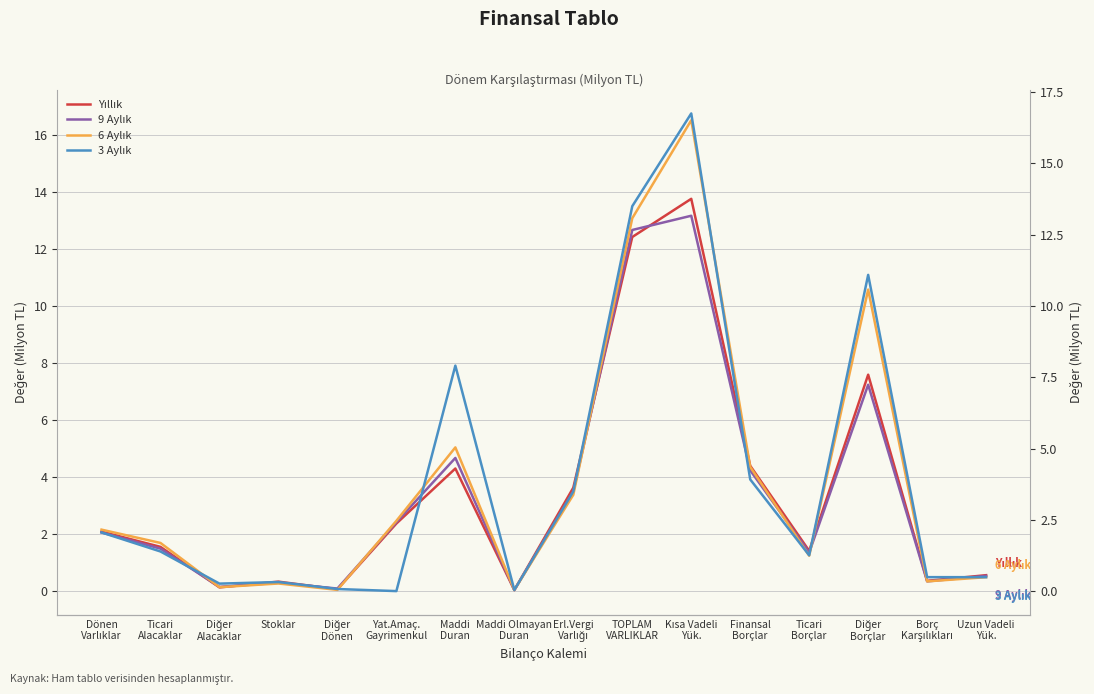

True or false: 6 Aylık has a value of 0.0 at Diğer
Dönen.

True